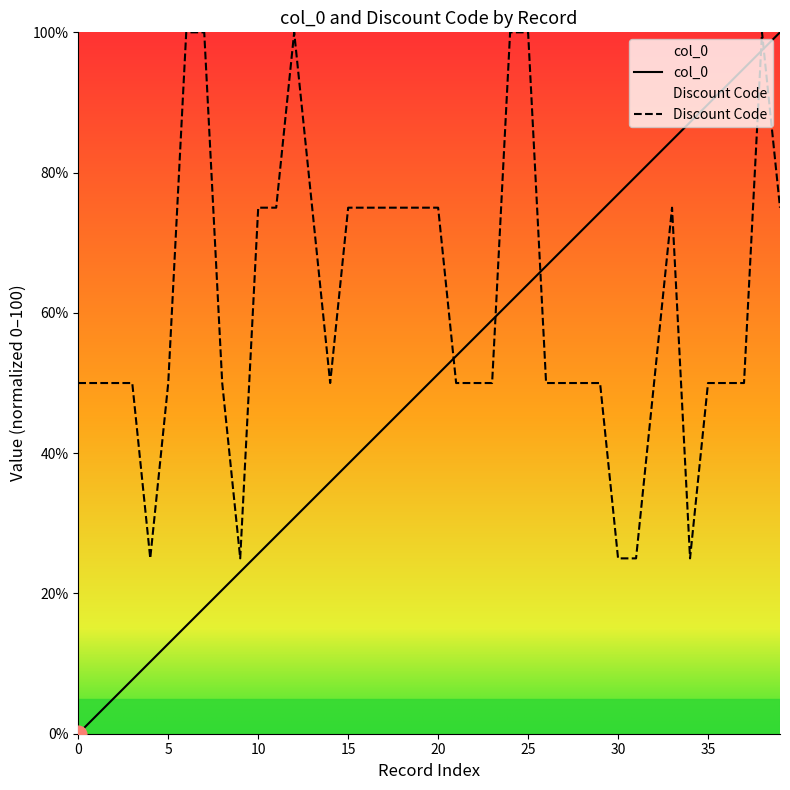

Rank the series by their average value, from highest to lowest.

Discount Code, col_0